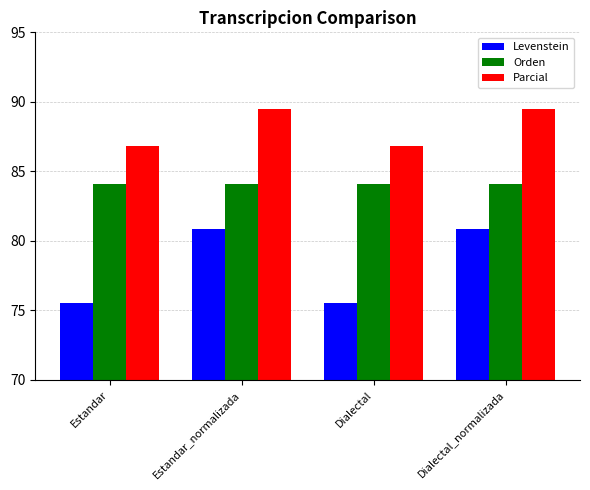

Between Estandar and Estandar_normalizada, which series saw the biggest shift?

Levenstein